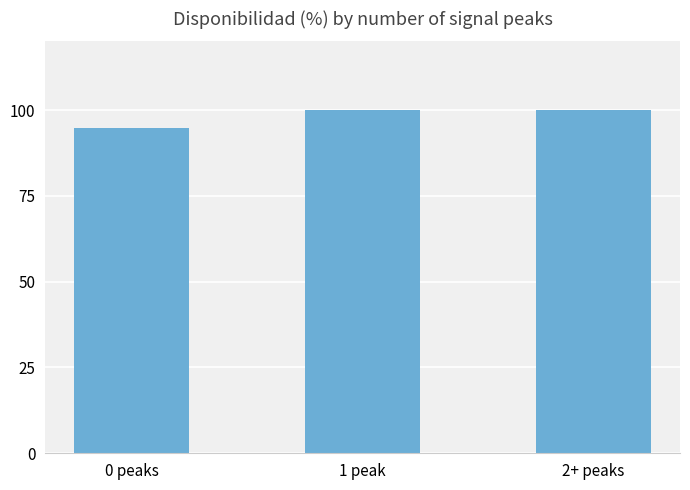

How many distinct data groups are displayed?

1